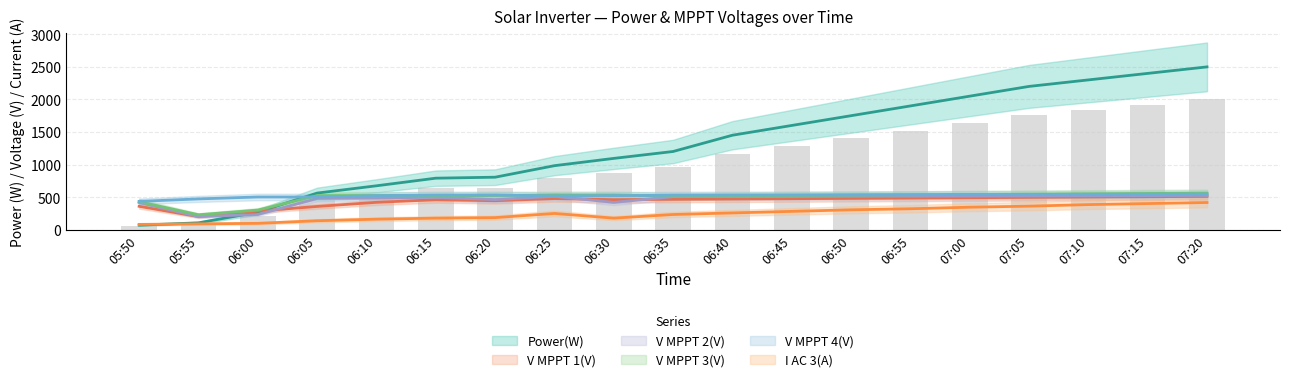

What is the spread (max minus min) of values at 06:00?

404.9